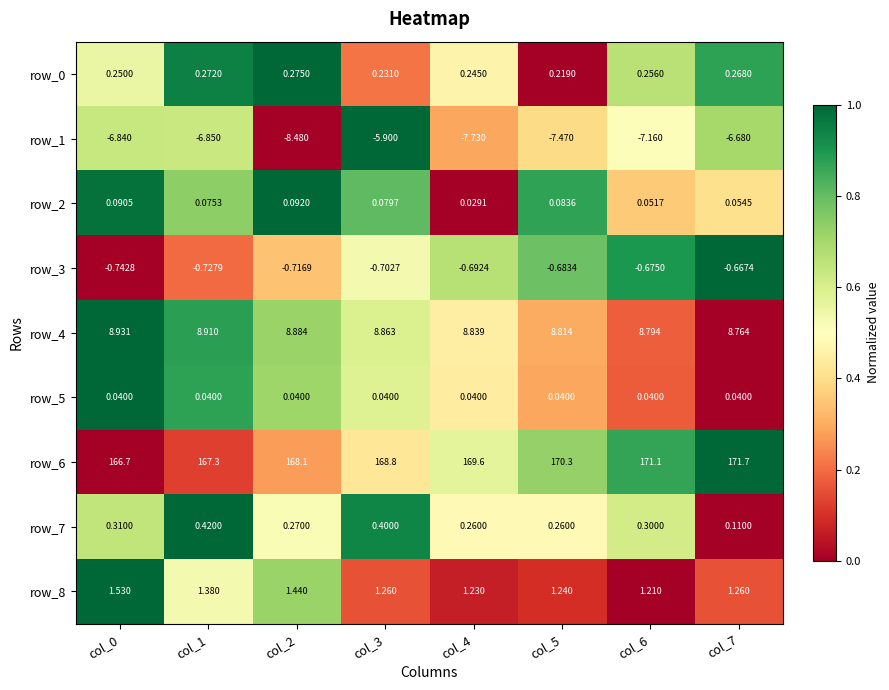

How many categories are shown in the chart?

8